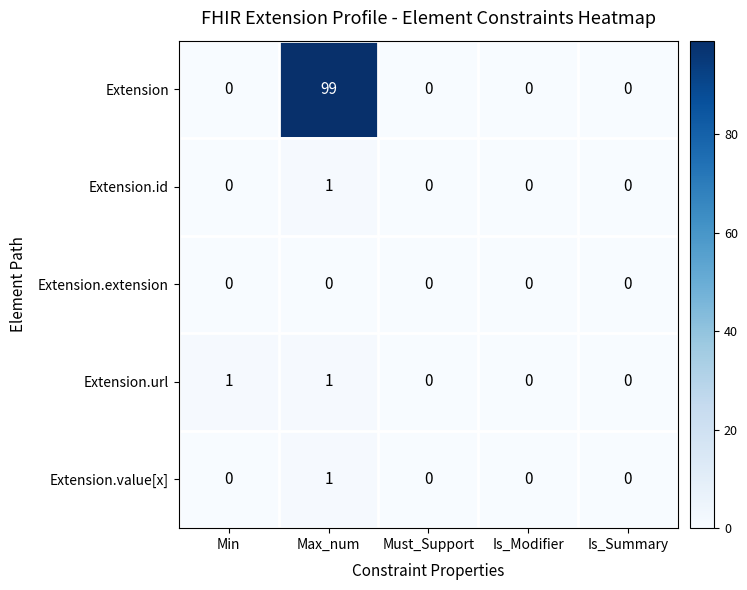

What is the total value across all series at Max_num?

102